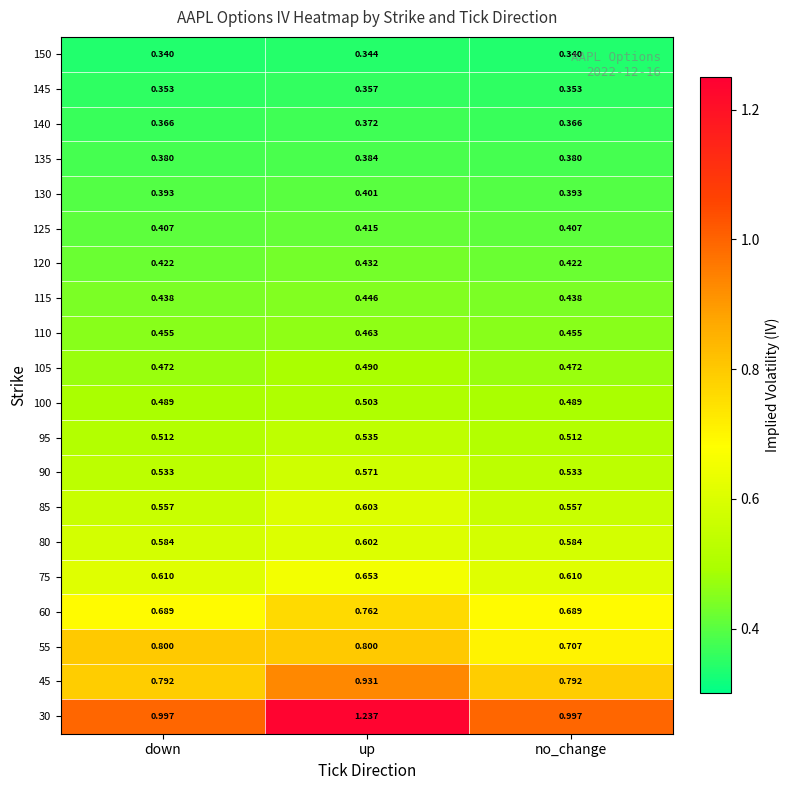

What is the total value across all series at down?

10.6